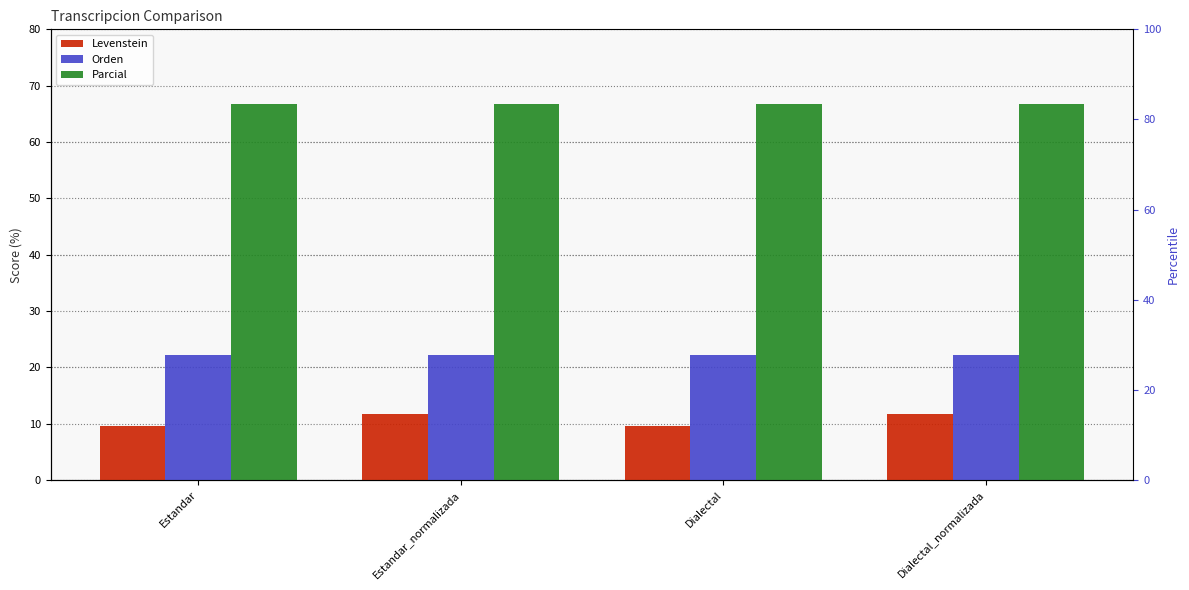

What is the value of the Orden bar at the 4th from the left?

22.2